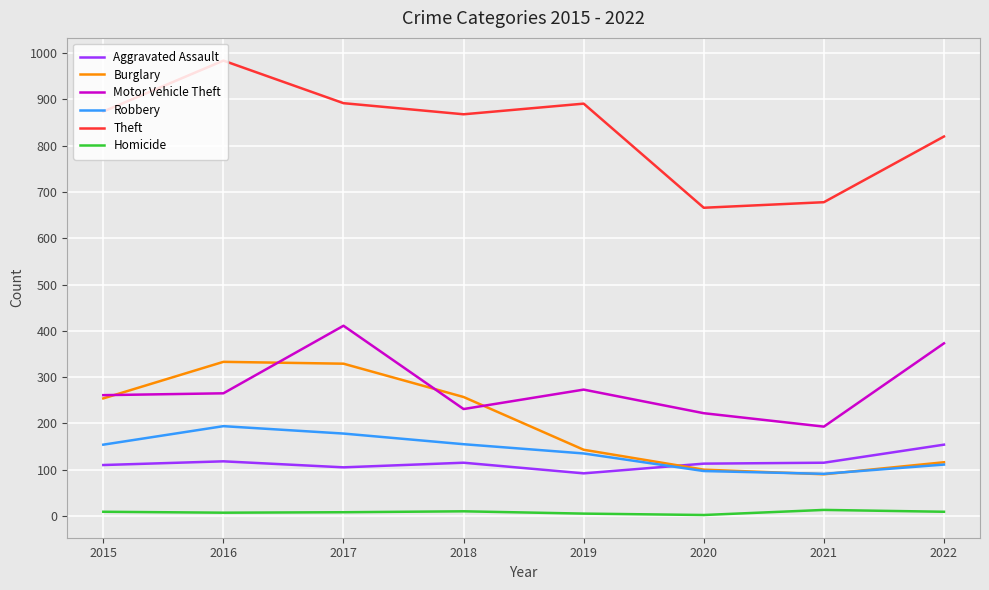

True or false: Motor Vehicle Theft has more than 1 points higher than both neighbors.

True